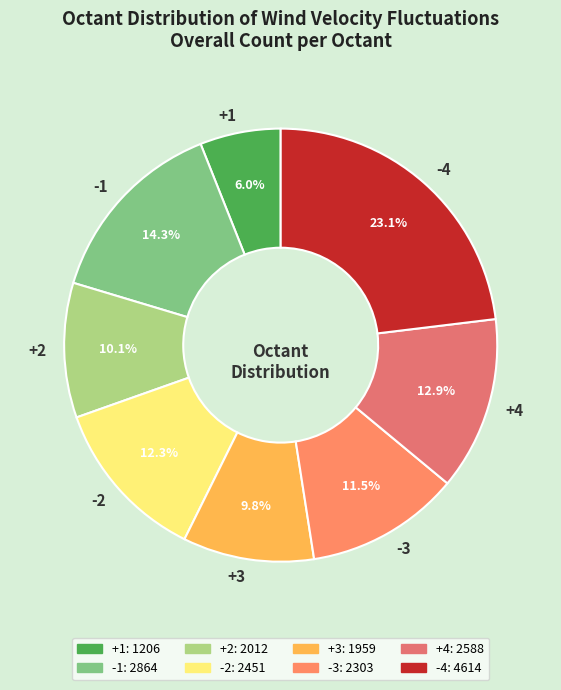

The -3 slice represents 6% of the pie. True or false?

False